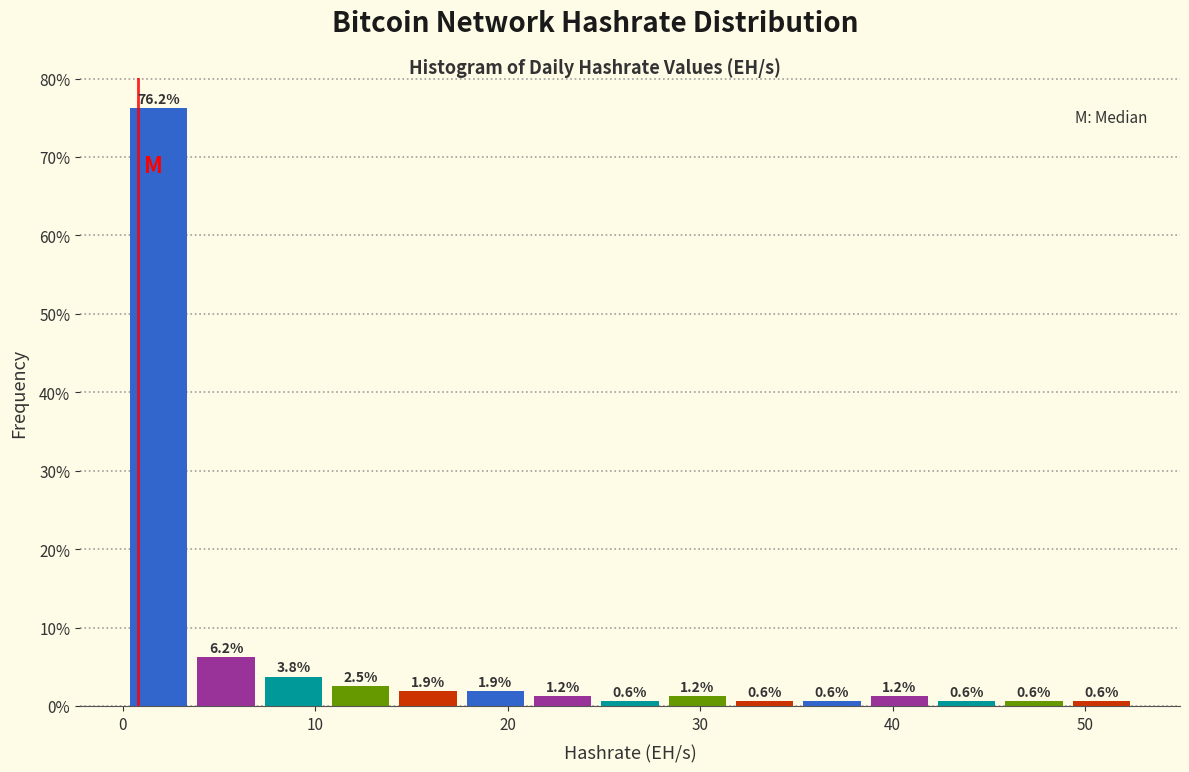

Read against the x-axis, roughly where is the centre of the tallest bar?

2